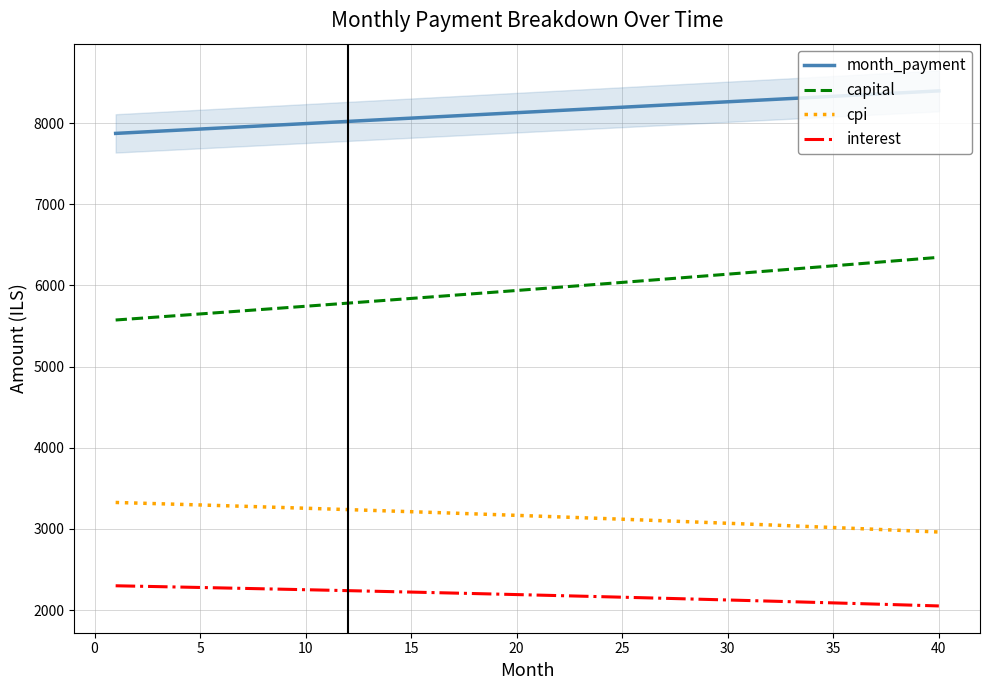

How many data points in cpi are above 3166?

20